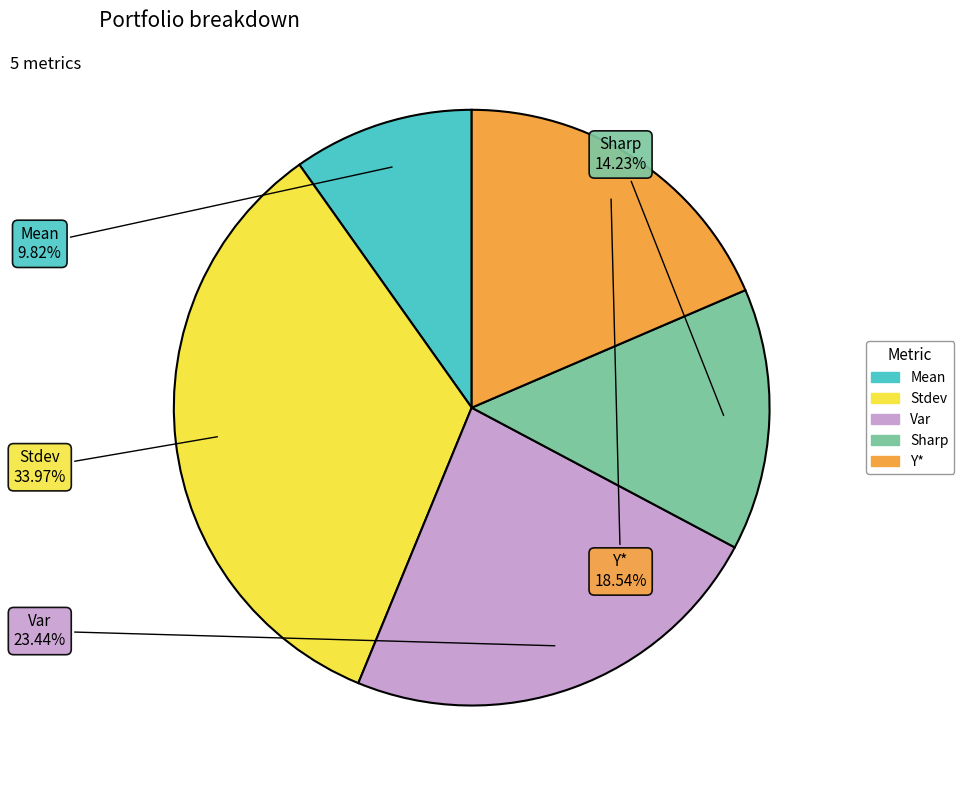

The Stdev slice represents 21% of the pie. True or false?

False